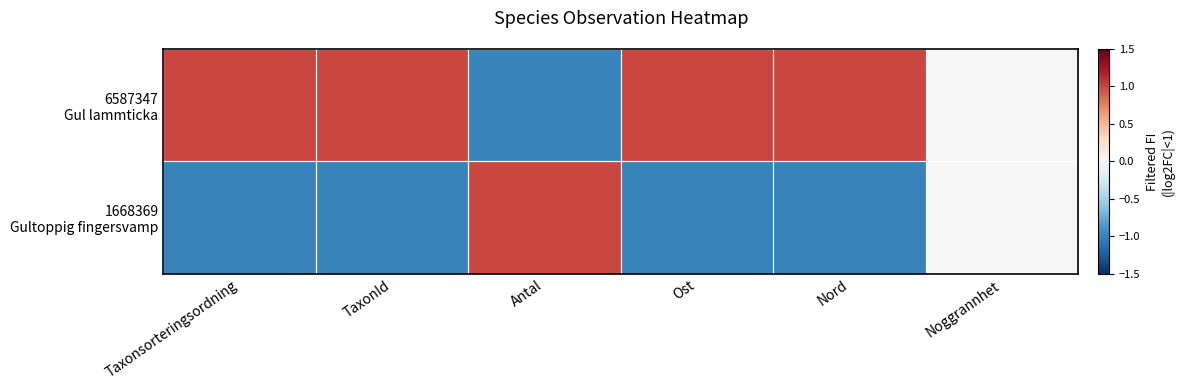

At which category is the sum across all series the highest?

Taxonsorteringsordning